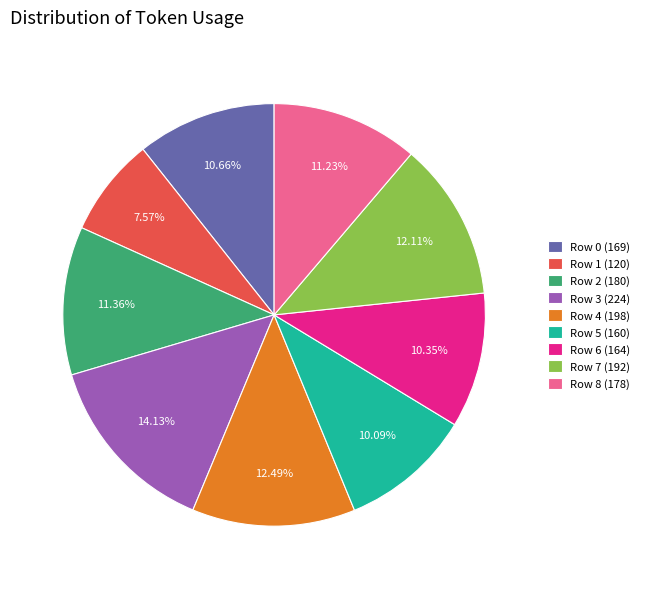

Count the number of slices in the pie.

9